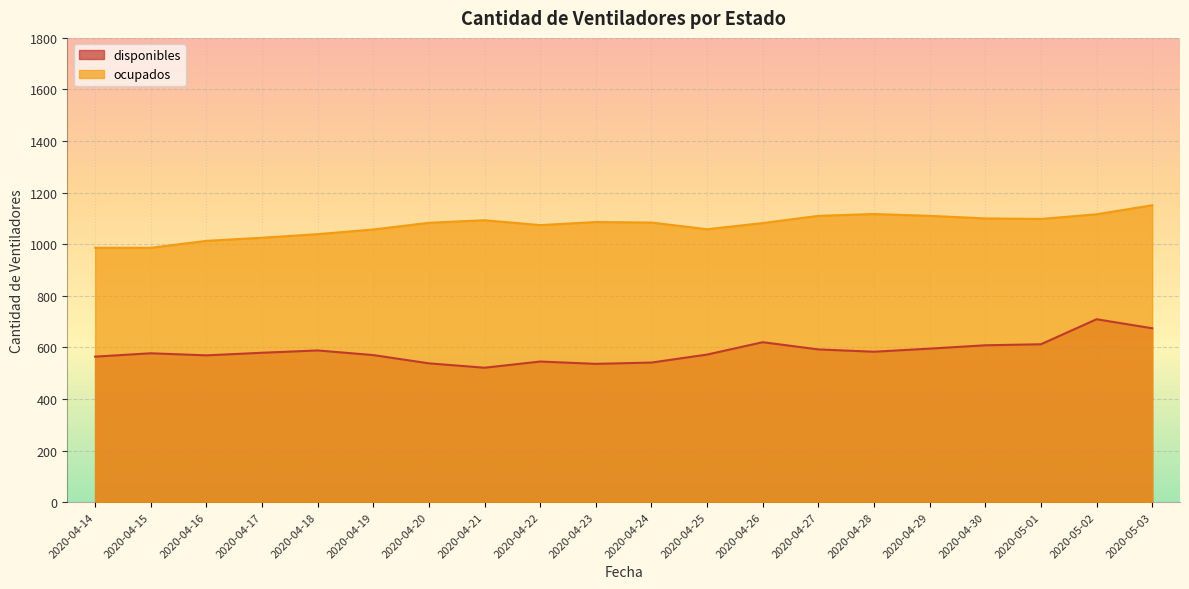

Which series has the largest range (max minus min)?

disponibles